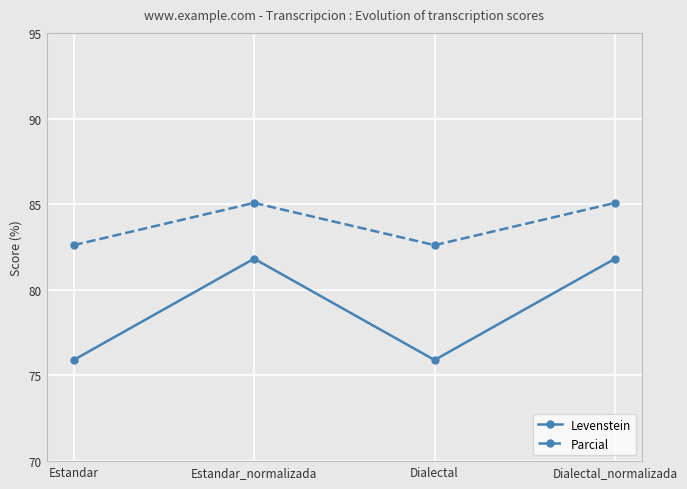

What is the spread (max minus min) of values at Dialectal?

6.7